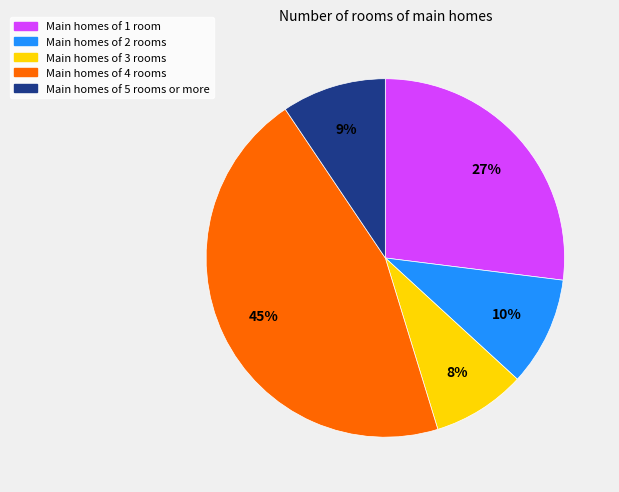

Does any single category account for the majority?

No